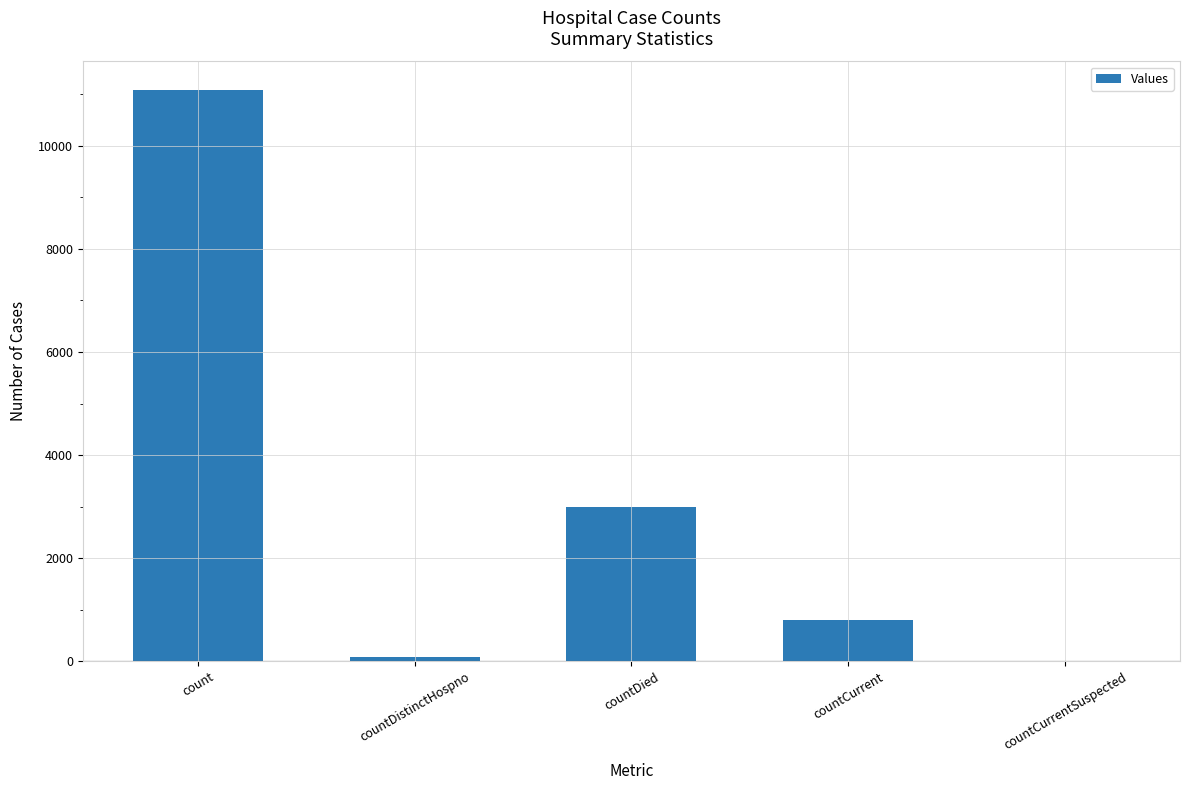

What is the sum of all values?

14948